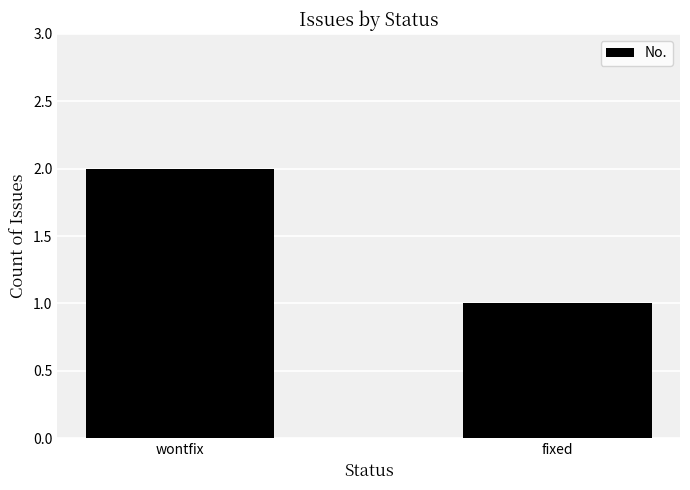

What is the sum of all values?

3